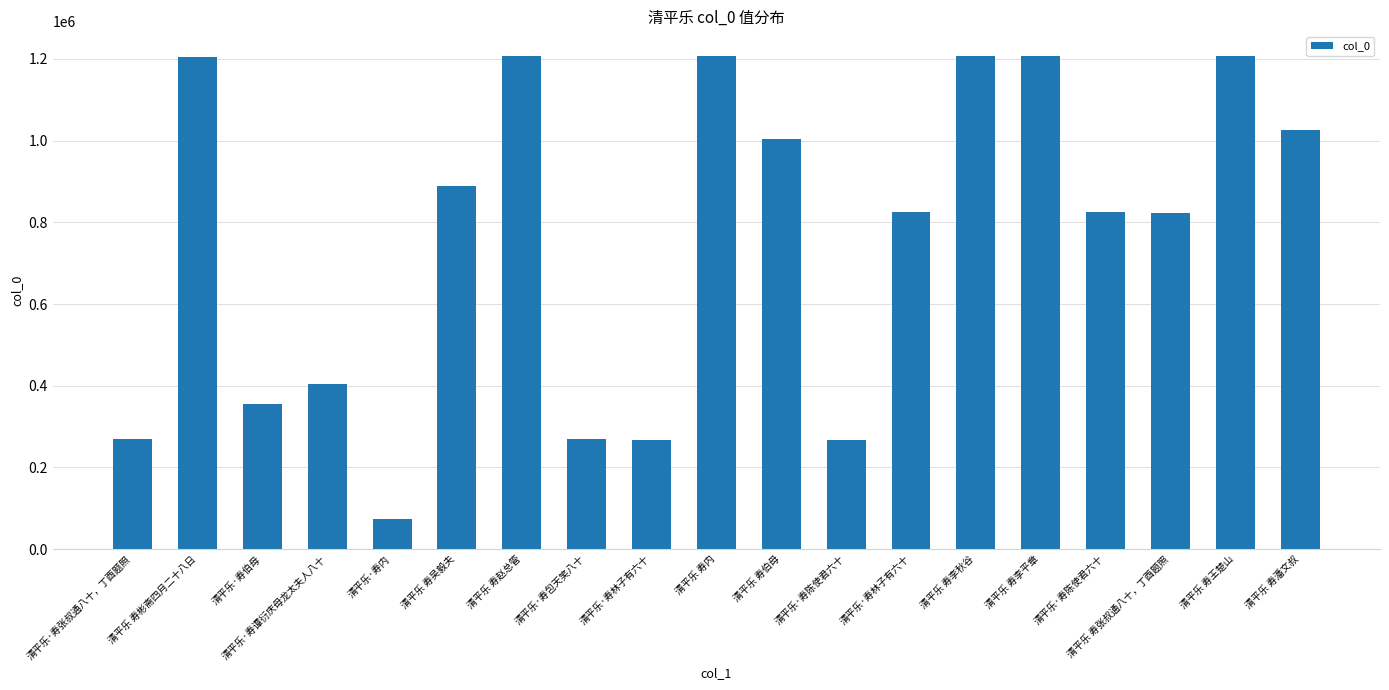

How many bars are there in total?

19